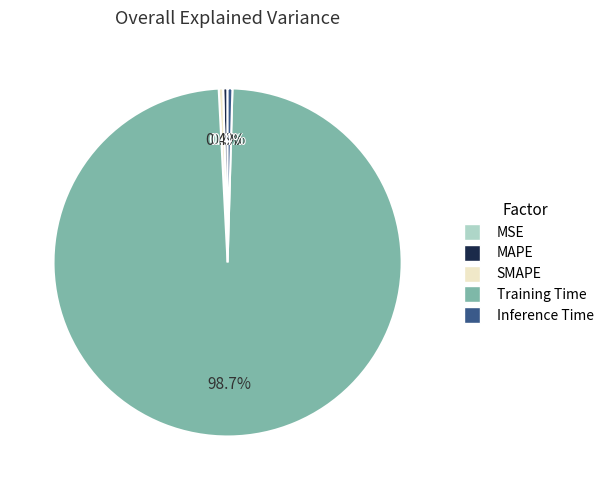

What is the smallest slice in the pie chart?

MSE